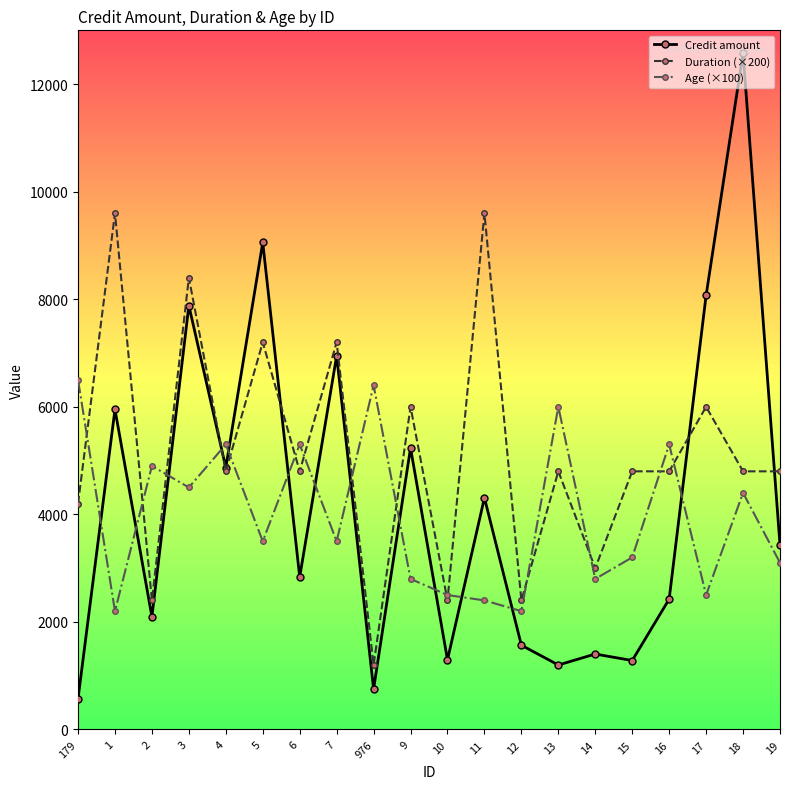

What is the value of the Credit amount point at the 14th from the left?

1199